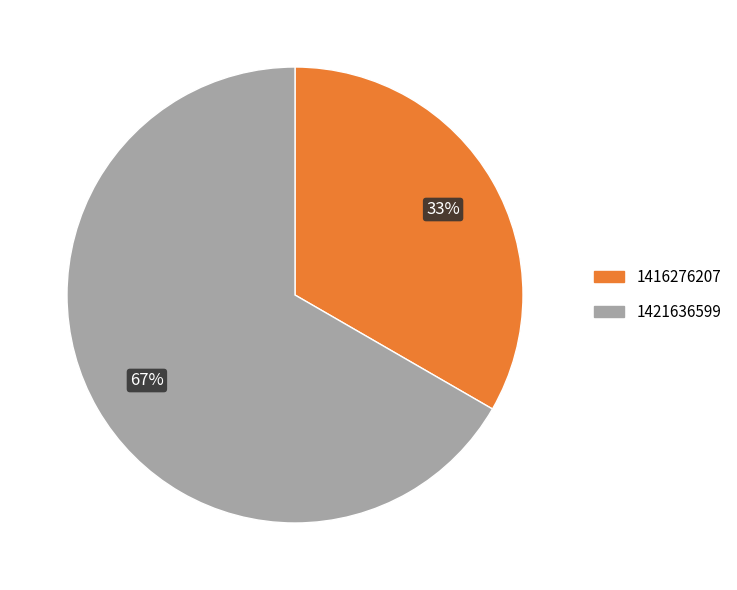

To the nearest percent, what is the average slice percentage?

50%